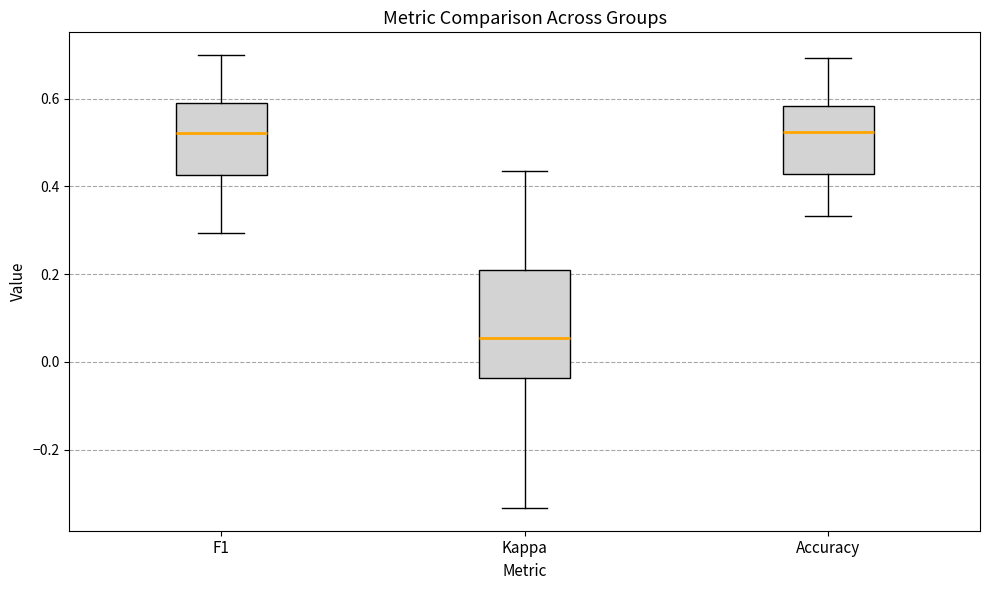

Reading left to right, transcribe this box plot: for each box, give where its median line is, the range the box spans, and where its two whiskers end, as read against the y-axis. The values are not printed on the chart, so give them approximately, as read against the axis.

F1: median 0.52, box 0.42 to 0.58, whiskers 0.30 to 0.70
Kappa: median 0.06, box -0.04 to 0.20, whiskers -0.34 to 0.44
Accuracy: median 0.52, box 0.42 to 0.58, whiskers 0.34 to 0.70